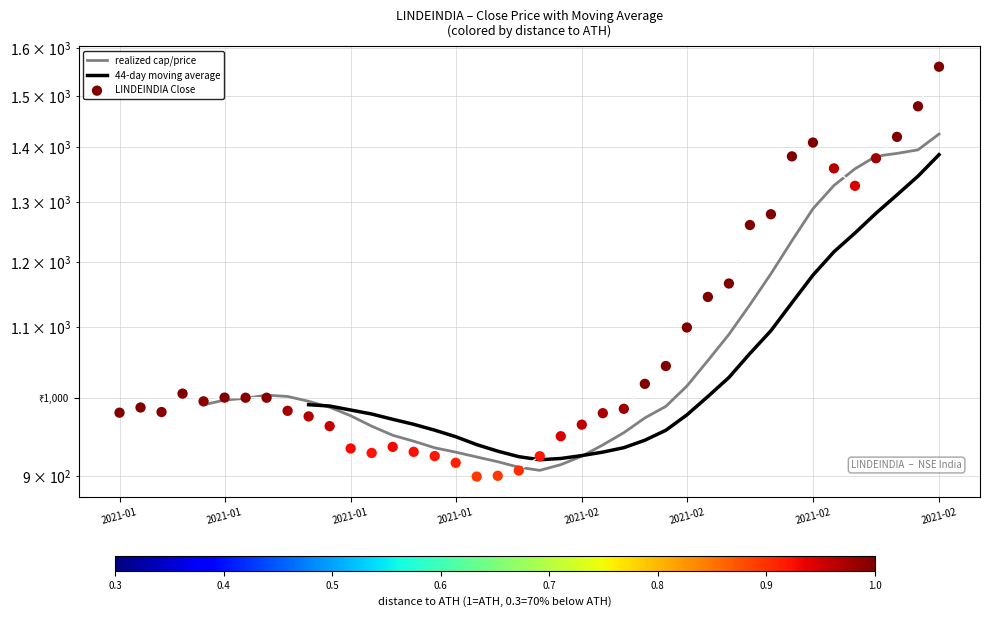

What are all the series names shown in the legend?

realized cap/price, 44-day moving average, LINDEINDIA Close